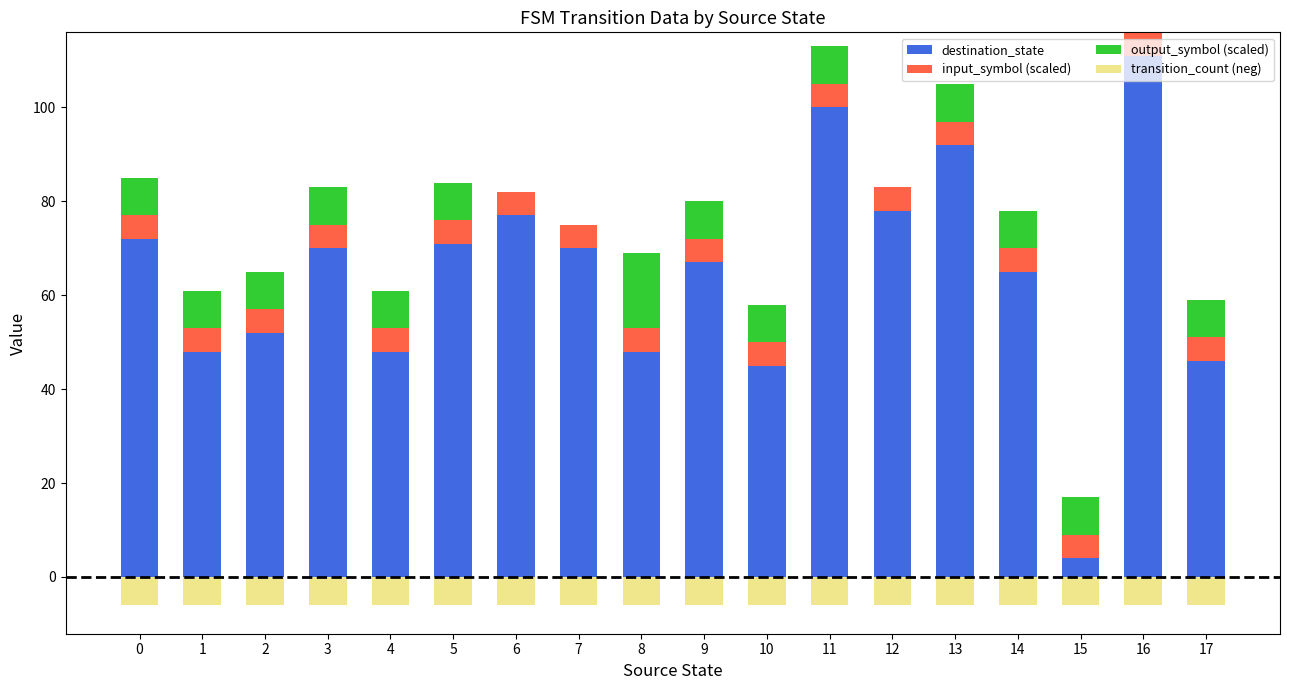

What is the value of the transition_count (neg) bar at the 17th from the left?

-6